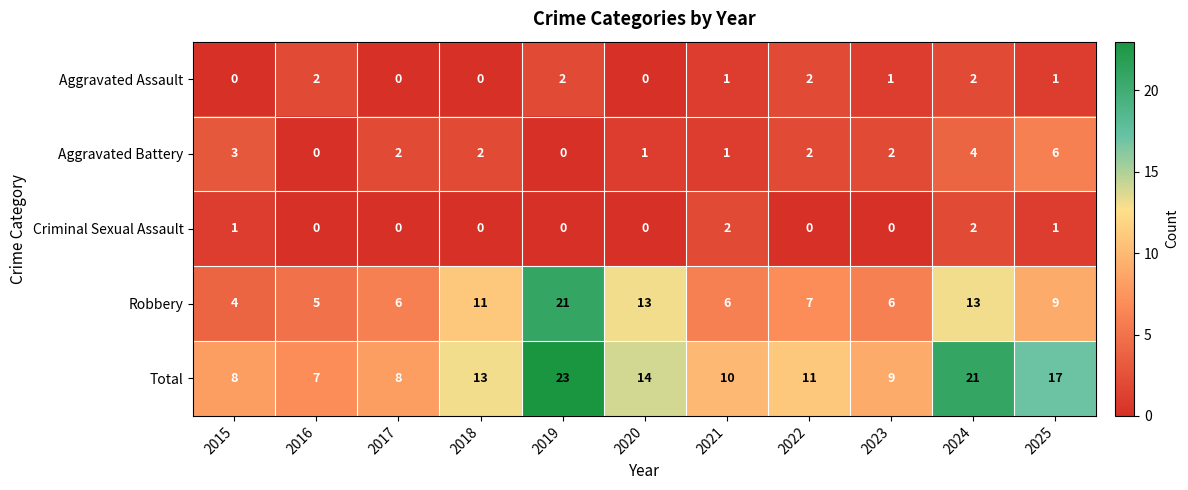

What is the greatest value displayed?

23